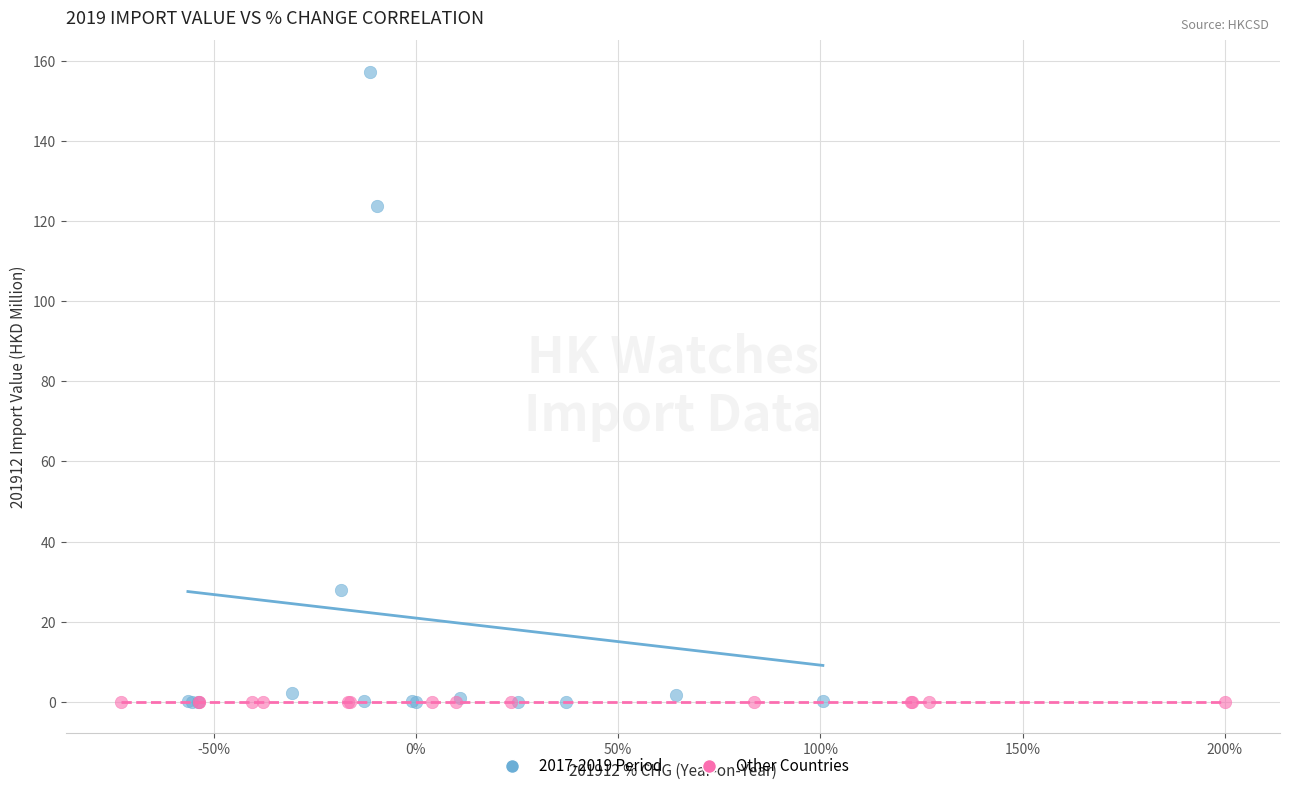

Which series has the widest spread of Y values?

2017-2019 Period